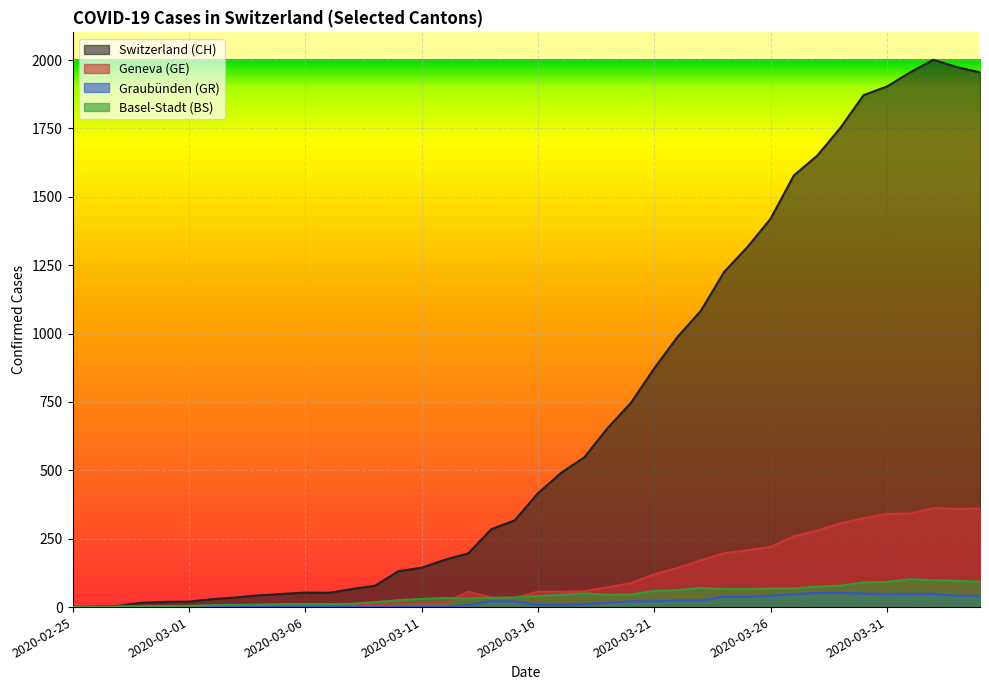

Which has a higher value, 2020-03-28 or 2020-02-29?

2020-03-28